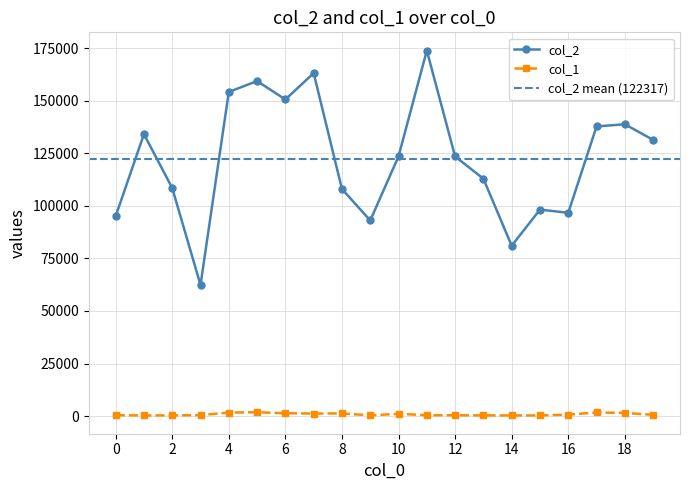

The col_2 series shows 159380 at 5. True or false?

True